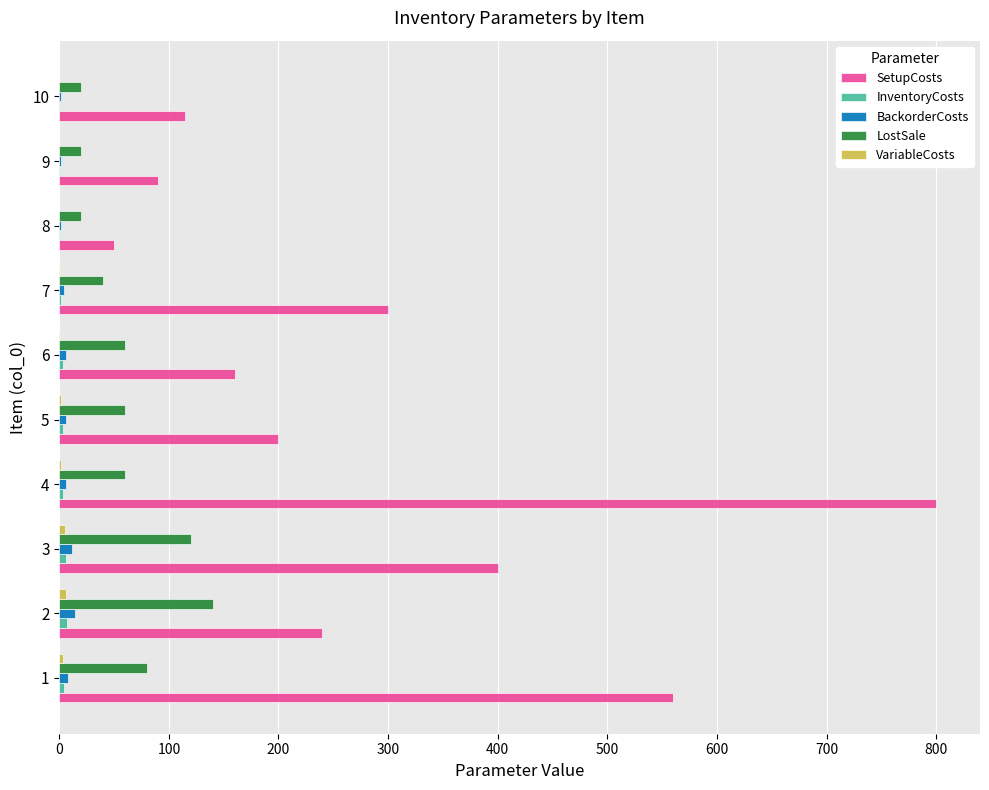

At which category is the sum across all series the highest?

4